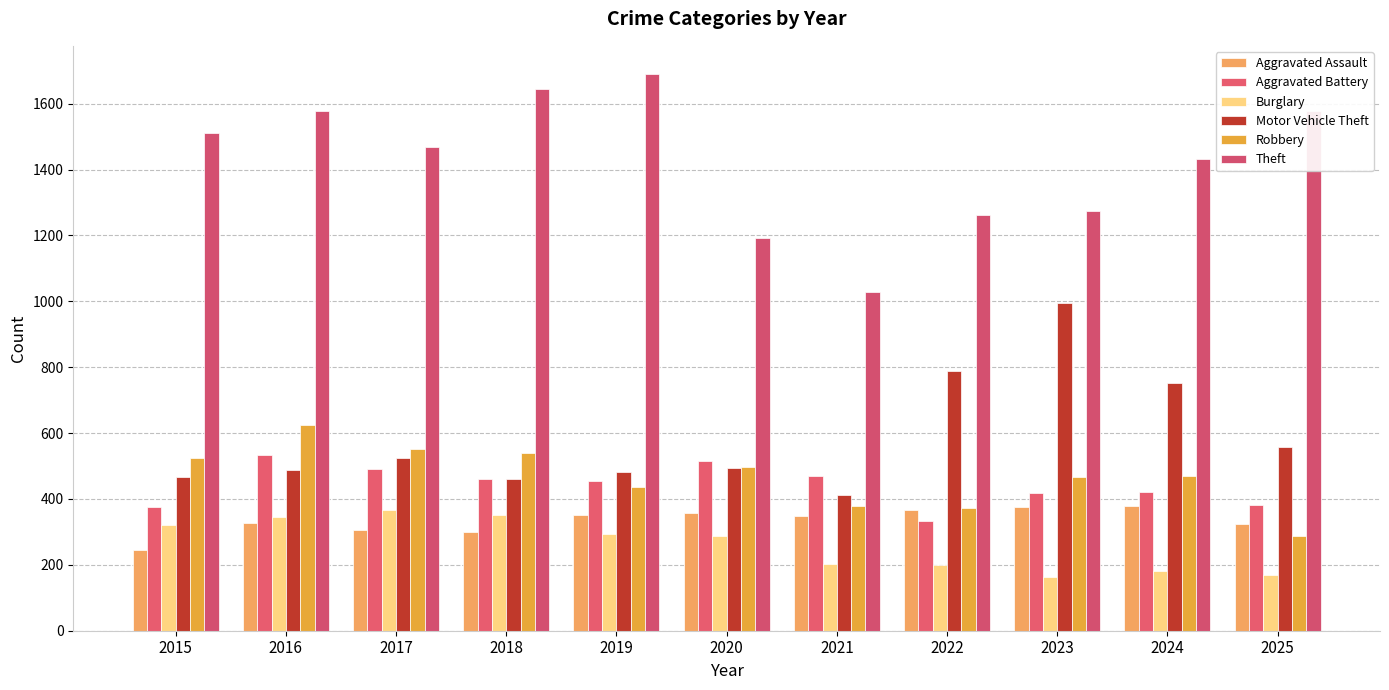

List the series in order of their peak value, lowest first.

Burglary, Aggravated Assault, Aggravated Battery, Robbery, Motor Vehicle Theft, Theft